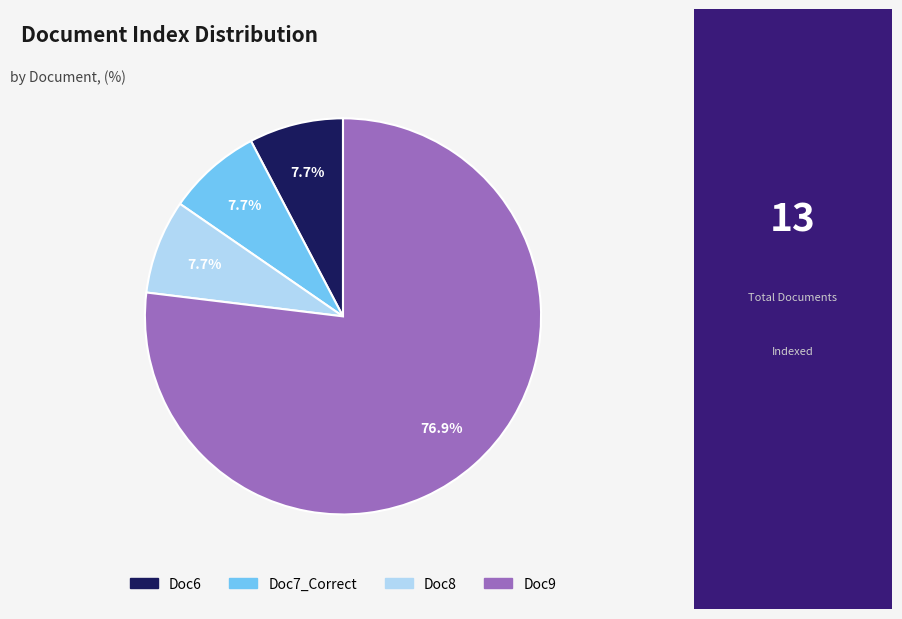

What is the majority slice?

Doc9